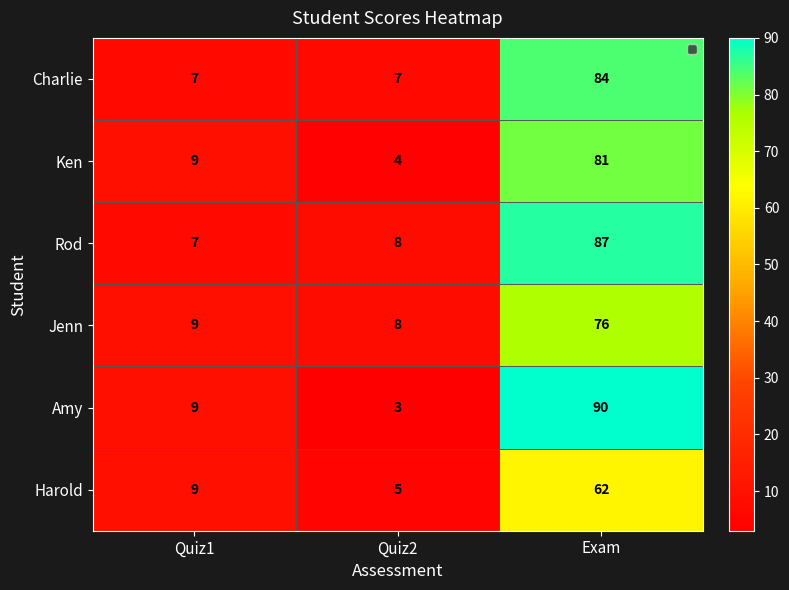

At how many categories does at least one series exceed 15?

1